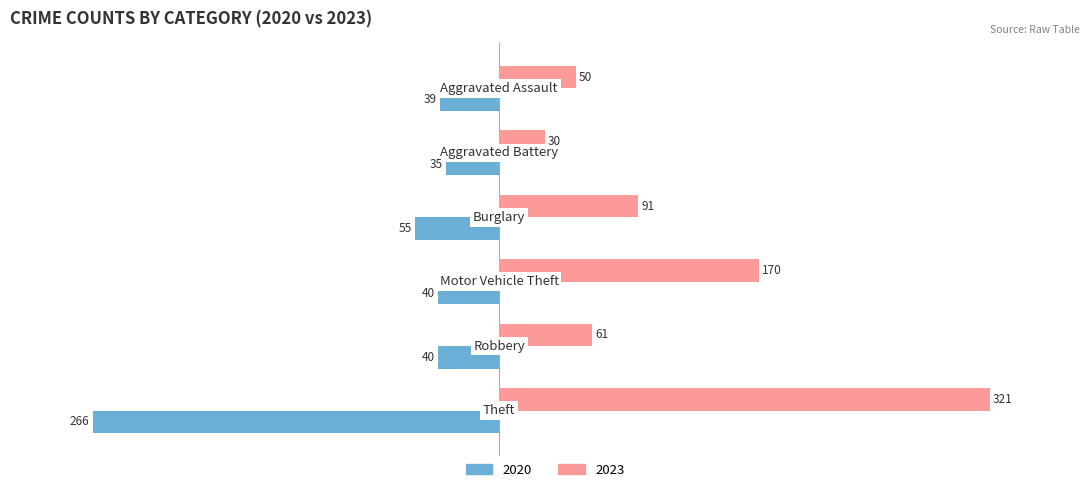

What is the minimum value for 2023?

30